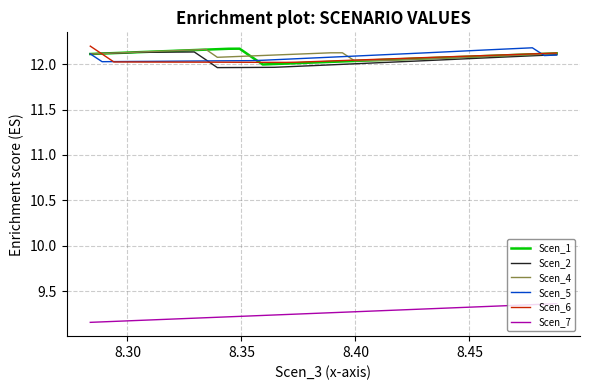

True or false: Scen_7 and Scen_6 intersect in this chart.

False